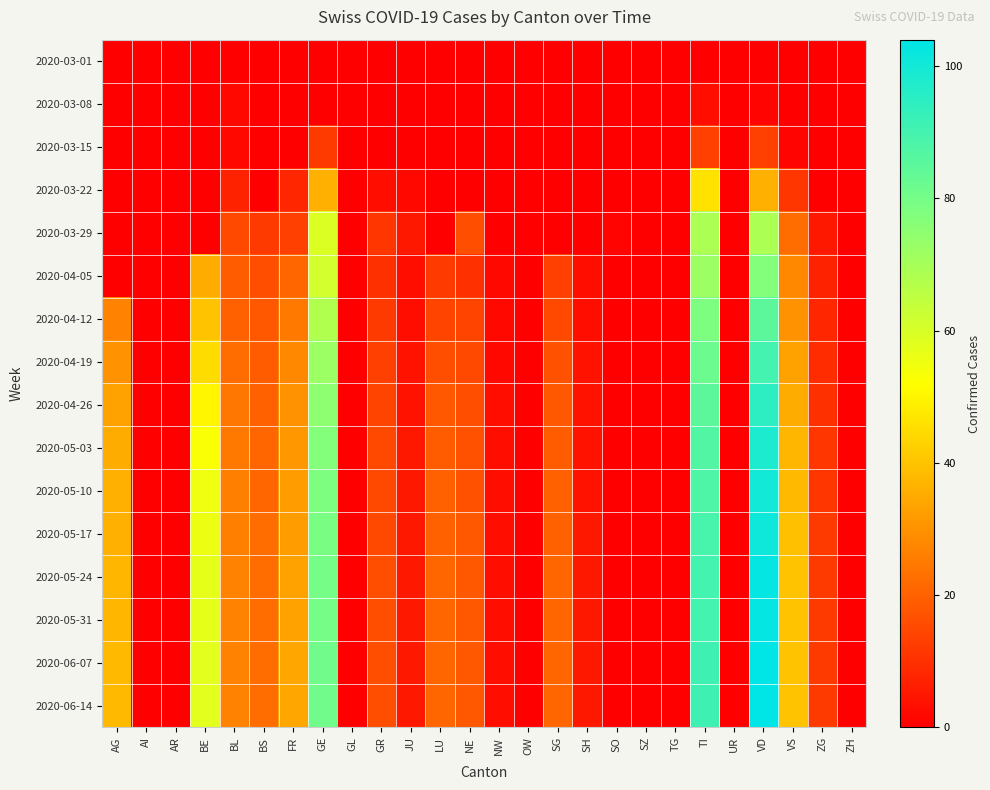

Which series has the largest total across all categories?

2020-06-07